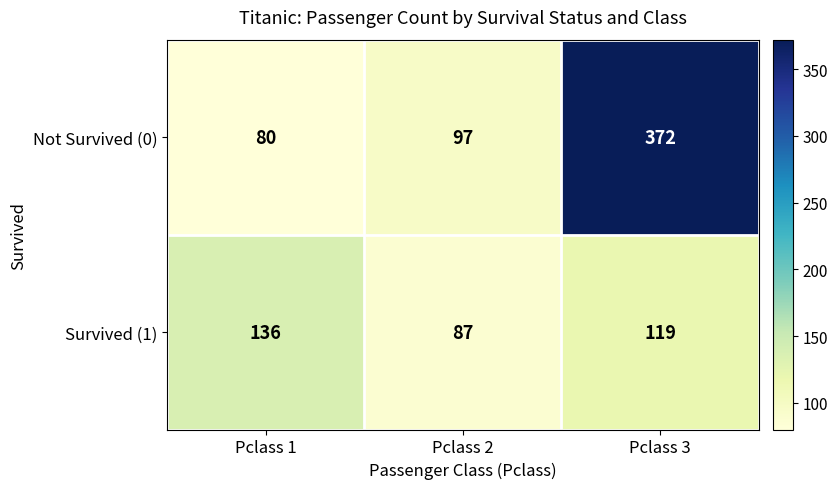

What is the minimum value shown in the chart?

80